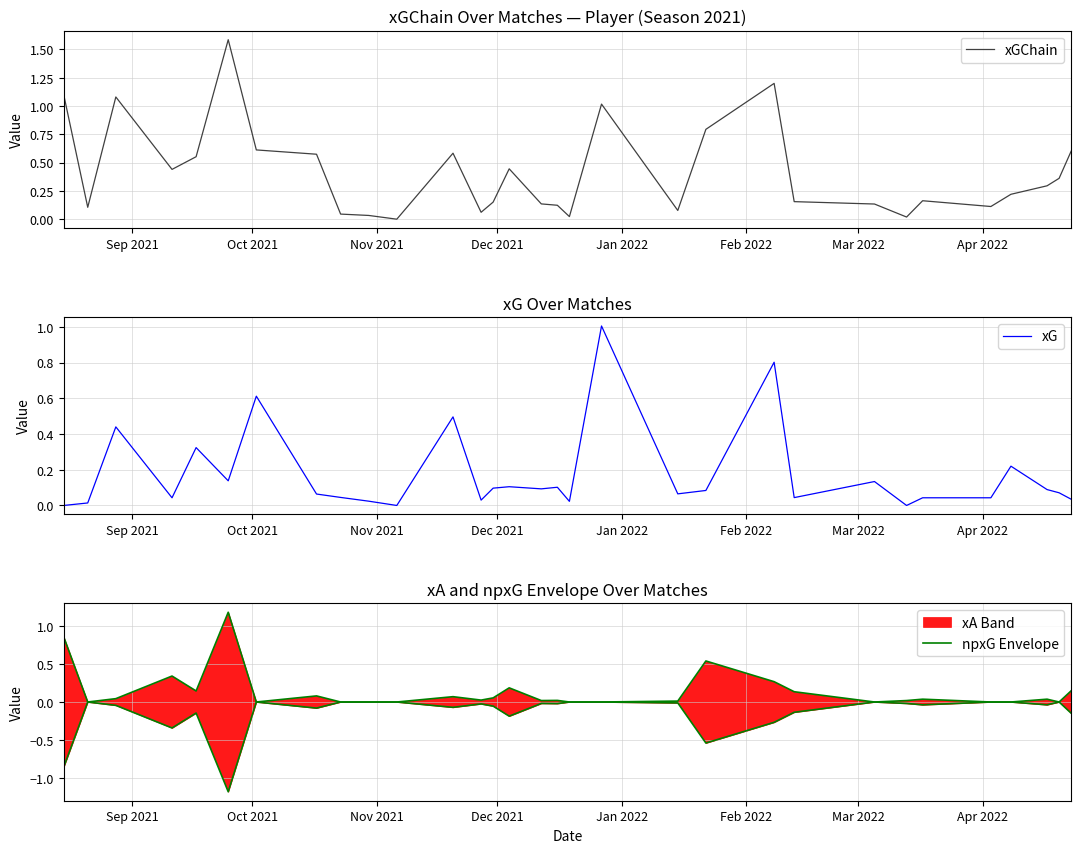

What is the sum of all xGChain values?

12.8